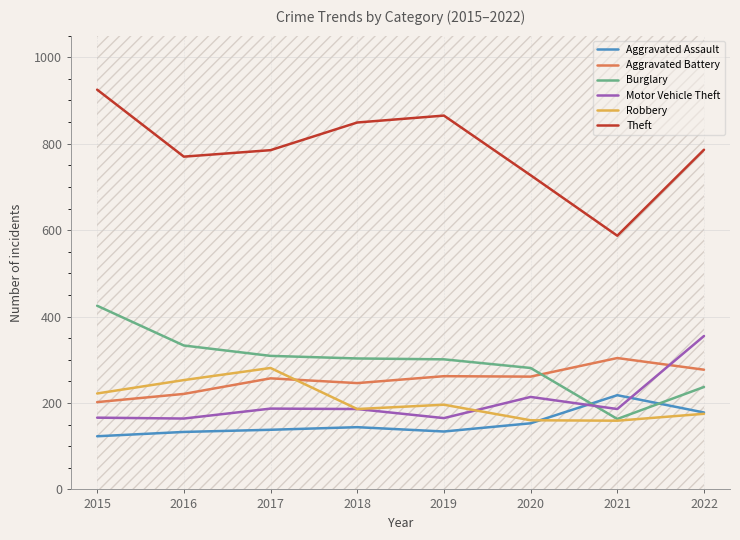

How many distinct data groups are displayed?

6